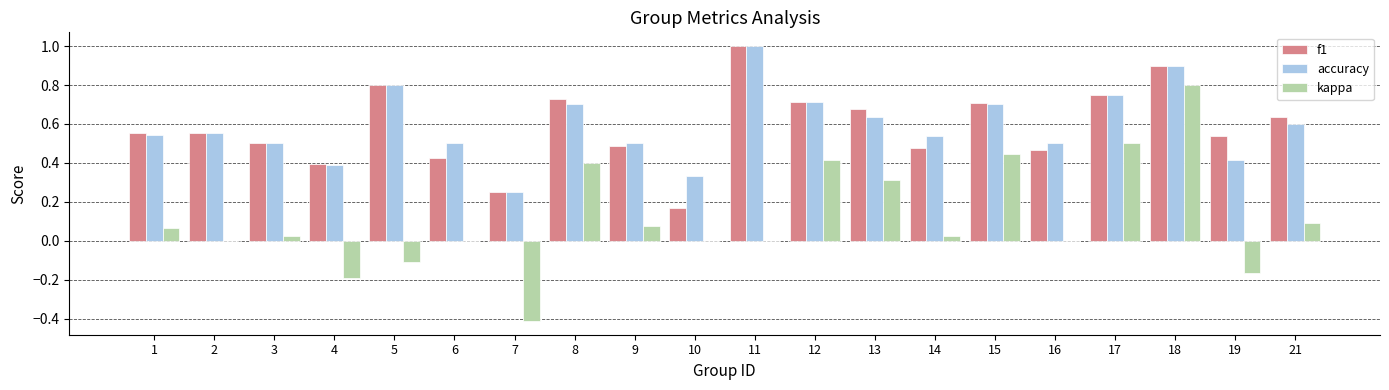

What is the sum of all f1 values?

11.7